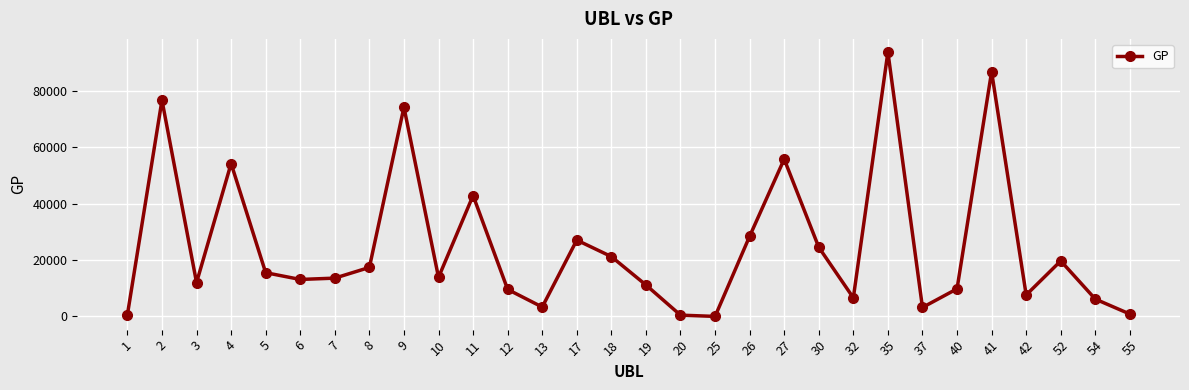

What is the greatest value displayed?

93715